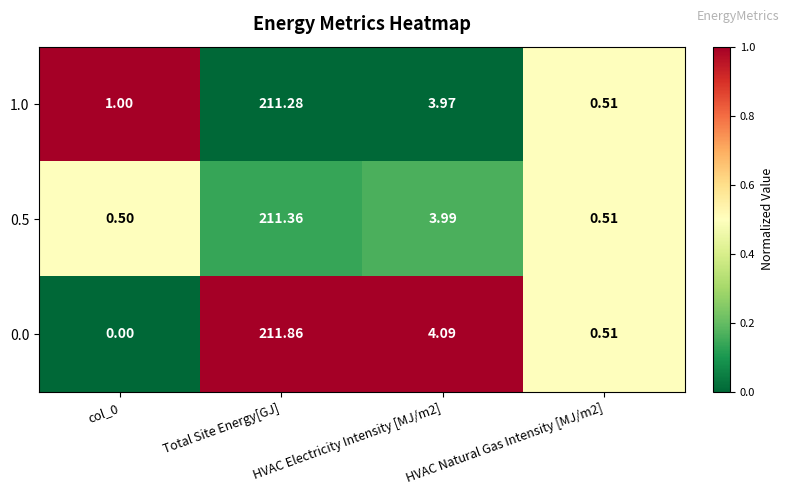

Which category has the highest value across all series?

Total Site Energy[GJ]